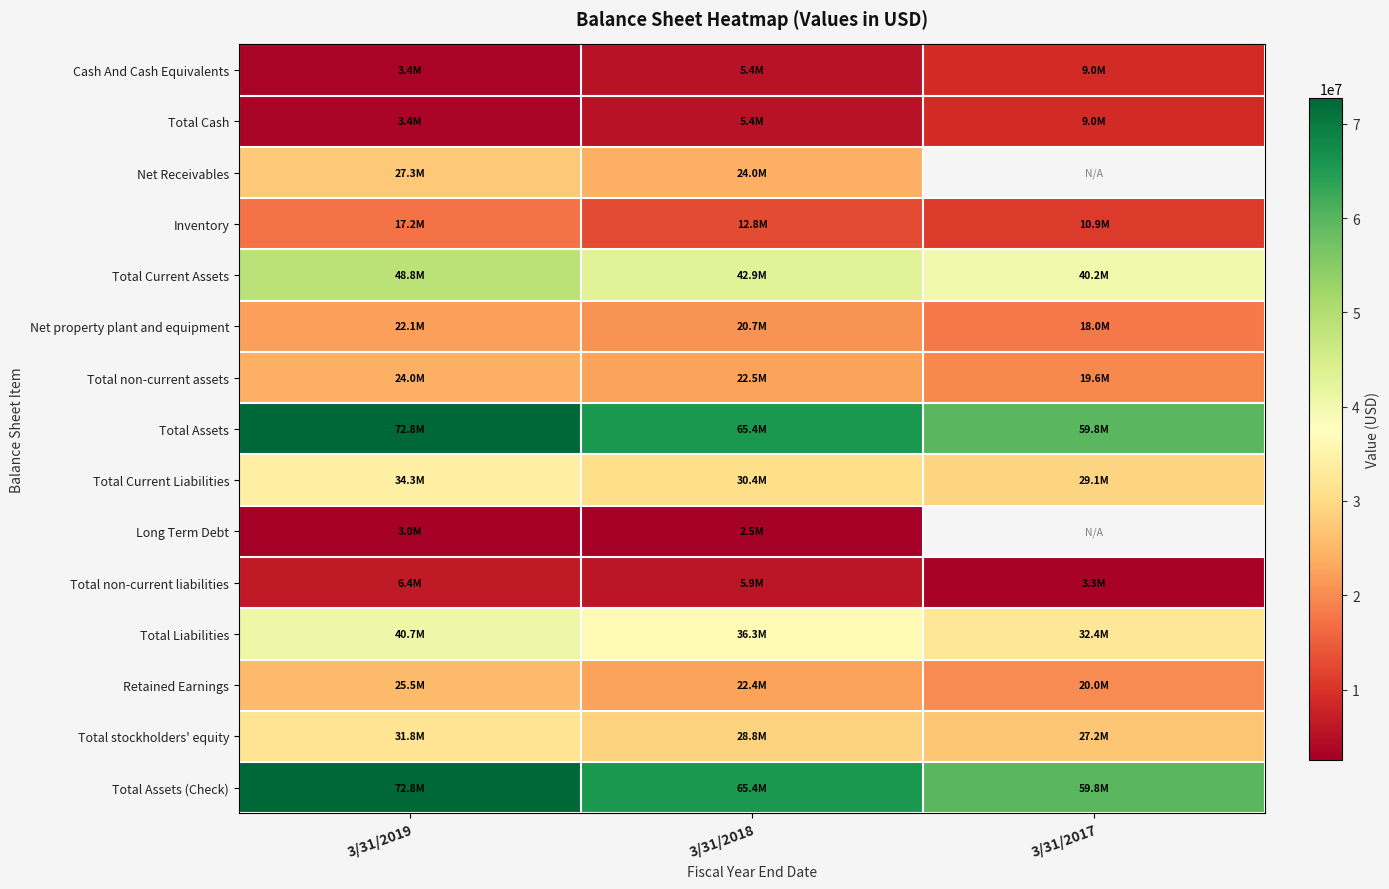

What is the difference between the second highest and minimum values in the Total Current Liabilities series?

1356173.0